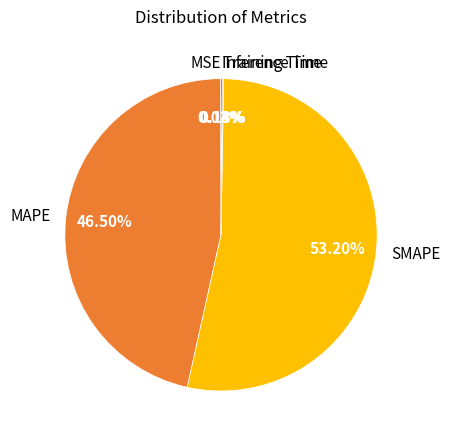

Which has a higher value, SMAPE or MAPE?

SMAPE